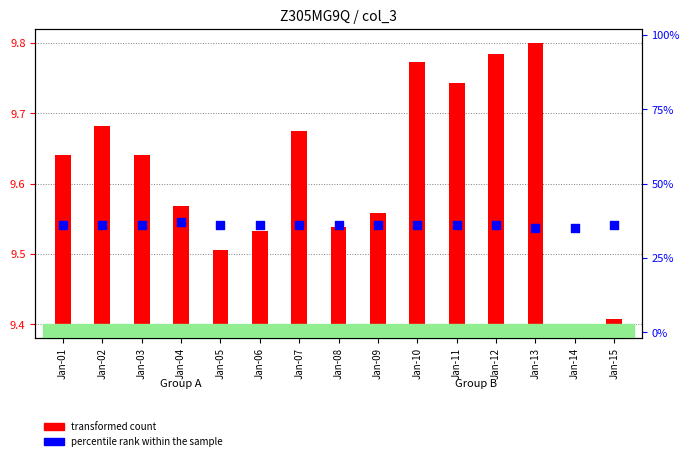

What is the total value across all series at Jan-13?

44.8